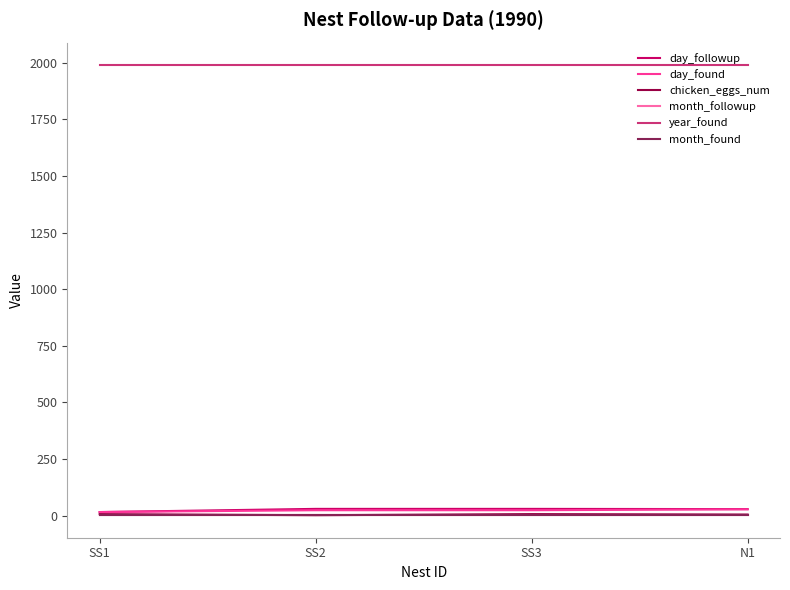

True or false: month_found has a value of 5 at N1.

True